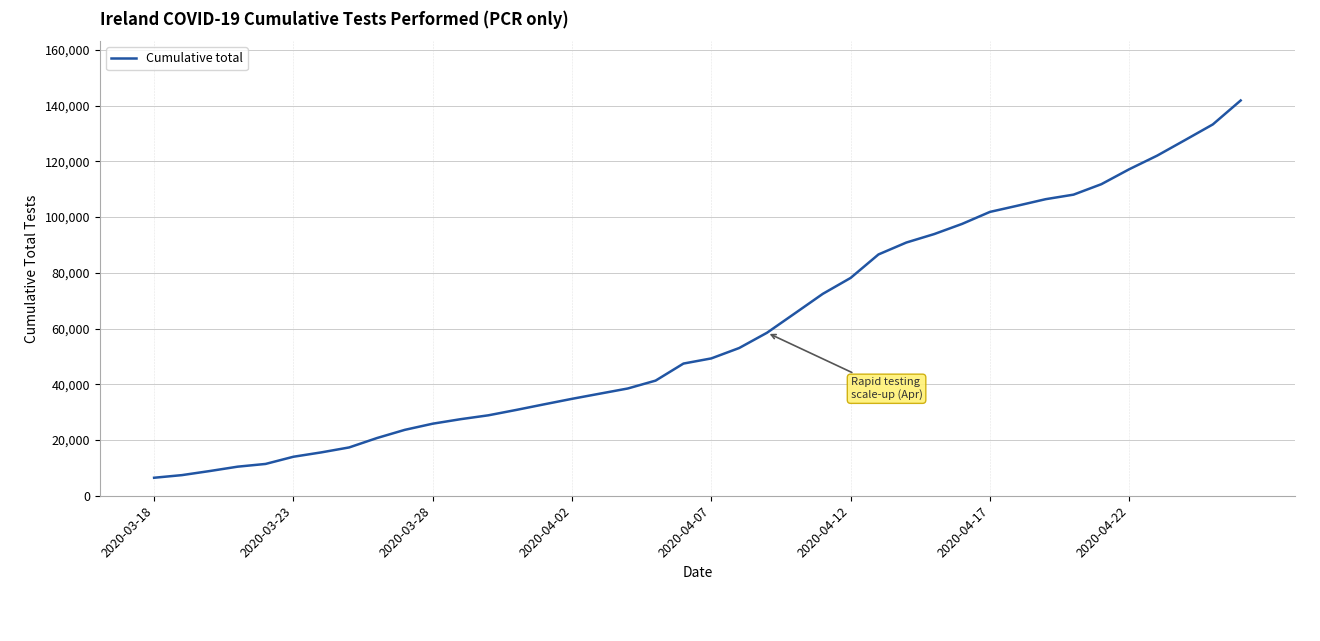

What is the smallest value displayed?

6457